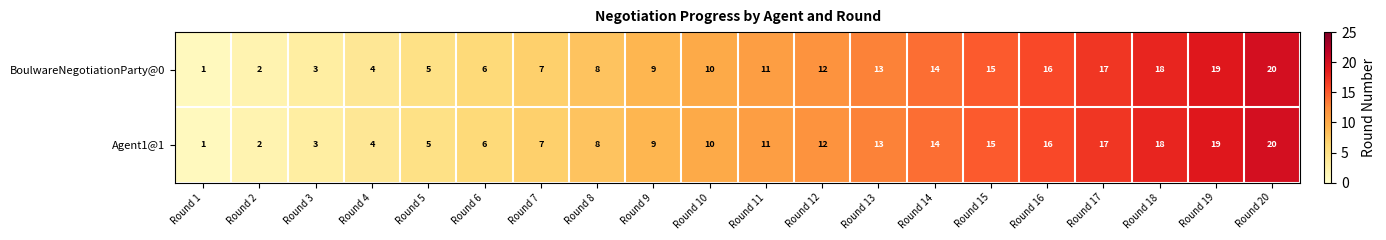

Is the value of Agent1@1 at Round 17 greater than the value of BoulwareNegotiationParty@0 at Round 13?

Yes